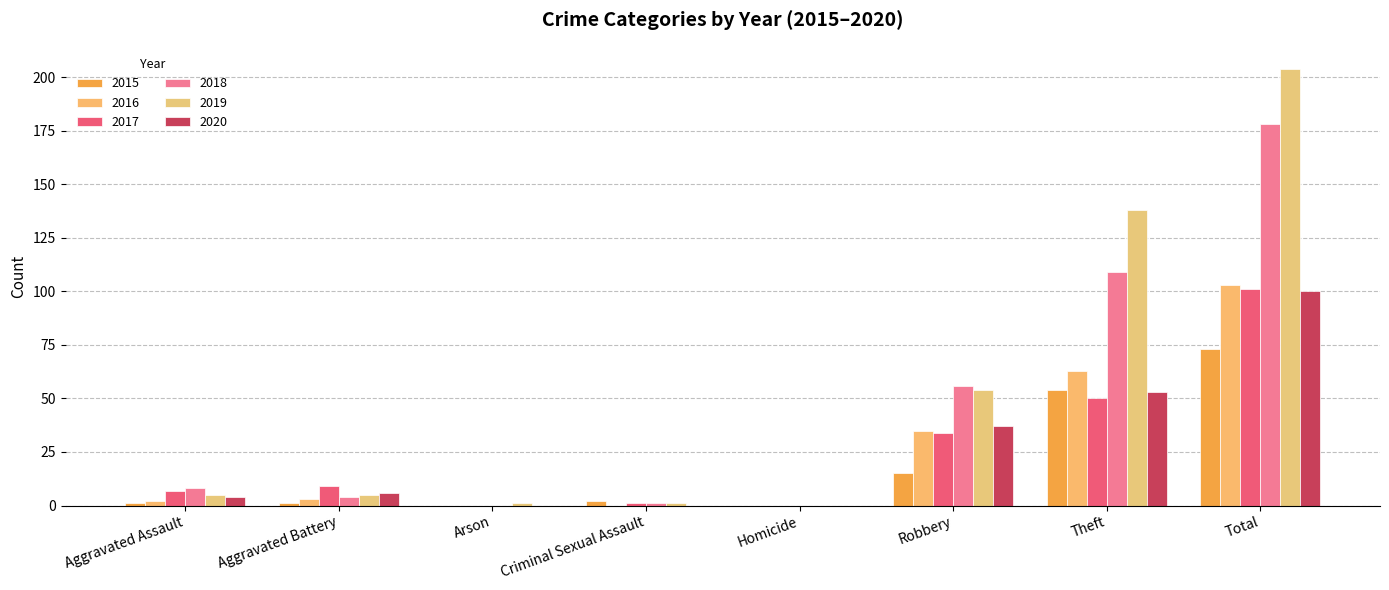

List the labels in order of 2020 value, largest first.

Total, Theft, Robbery, Aggravated Battery, Aggravated Assault, Arson, Criminal Sexual Assault, Homicide